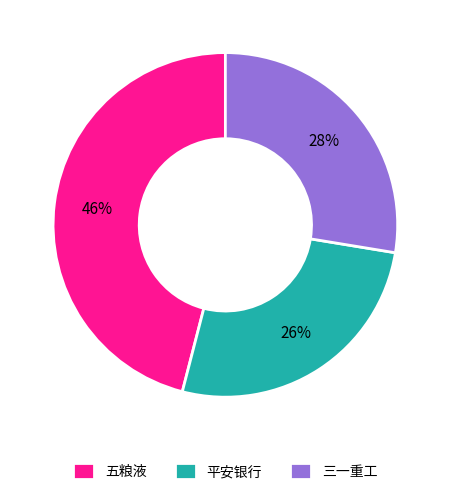

Is there a majority slice in this chart?

No